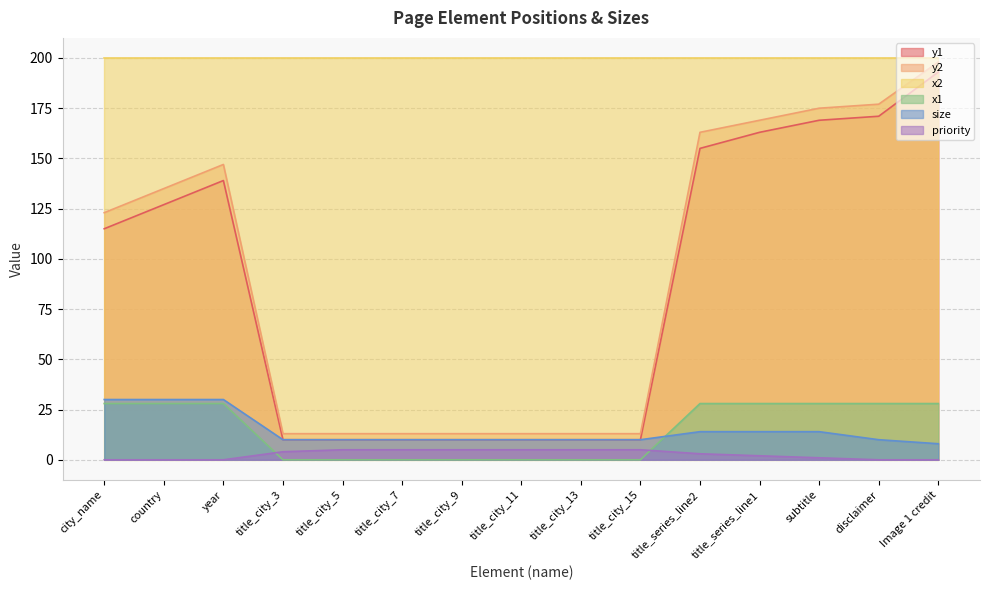

Is it true that x1 equals 17 at year?

False